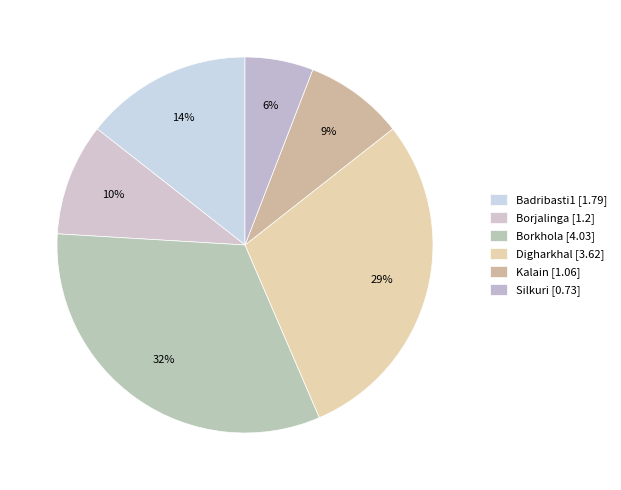

To the nearest percent, what percentage of the pie is Borjalinga?

10%